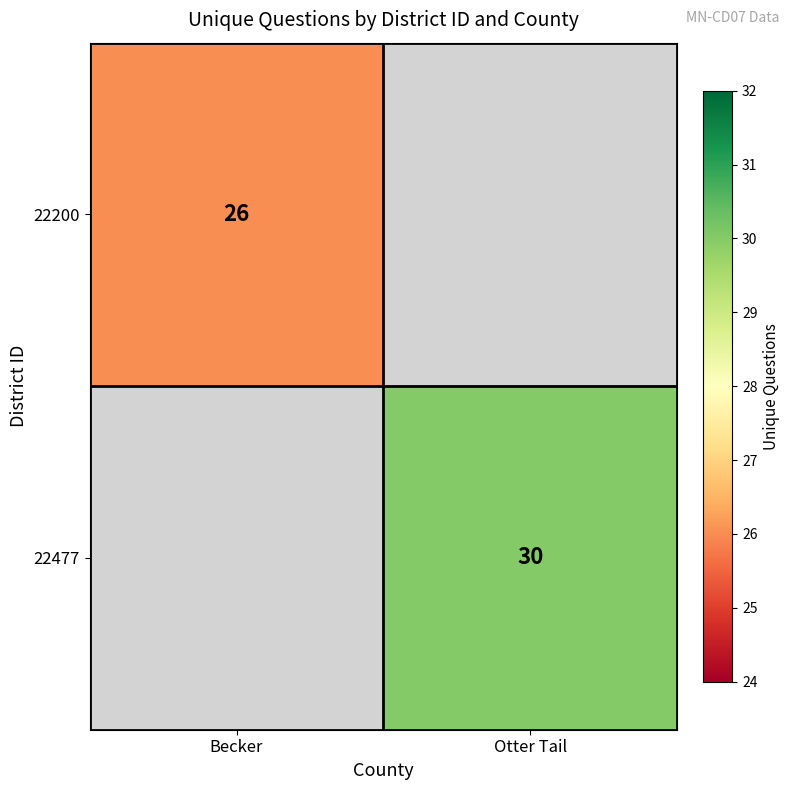

Is the value of 22477 at Otter Tail greater than the value of 22200 at Becker?

Yes